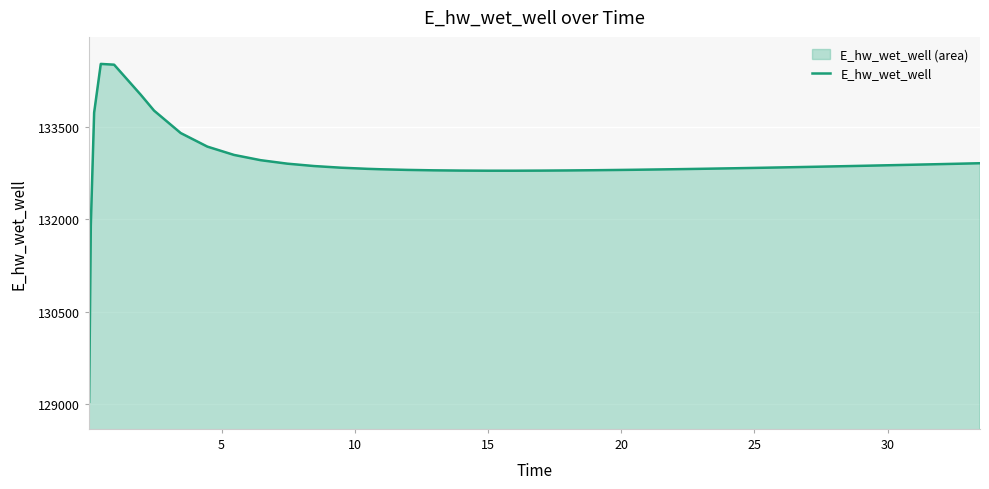

What is the average value?

132909.3